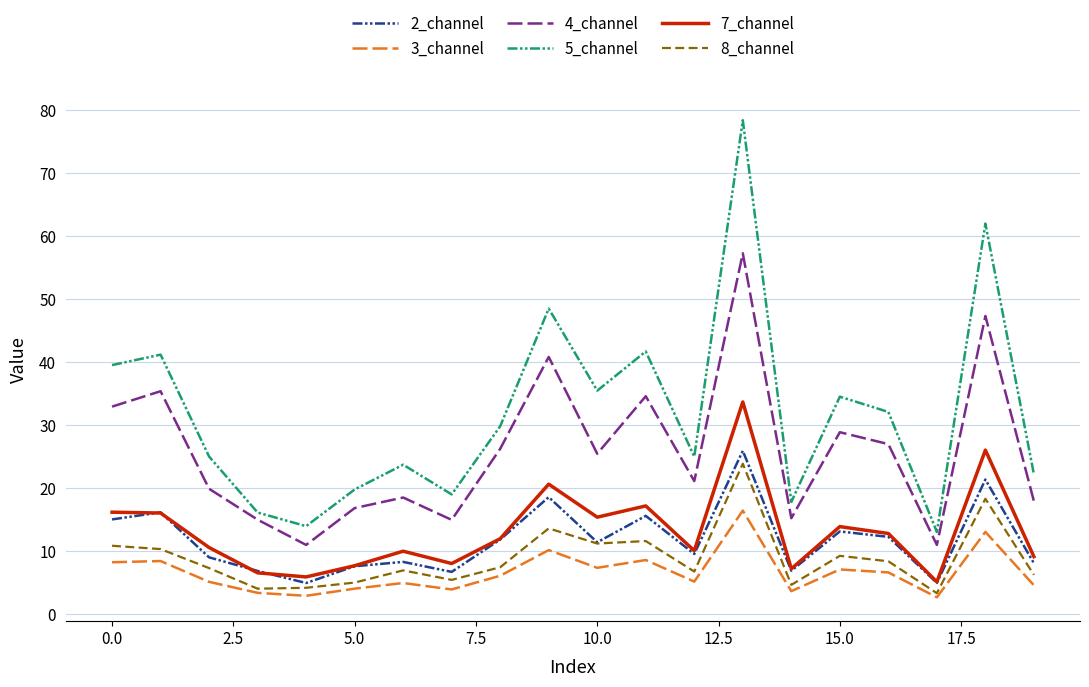

At how many categories does at least one series exceed 15?

18